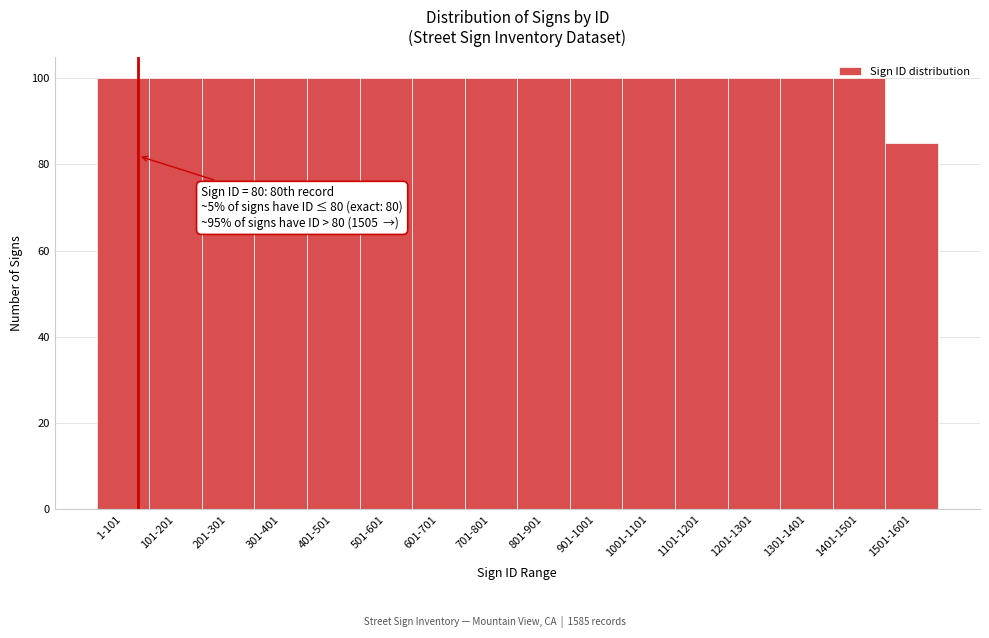

The chart shows a value of 26 at 201-301. True or false?

False